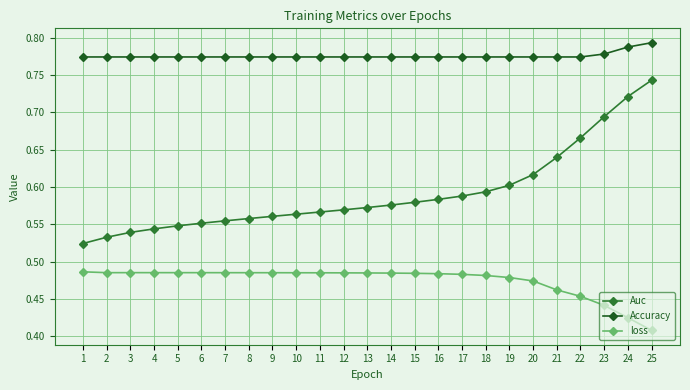

True or false: Auc has a value of 0.9 at 5.

False